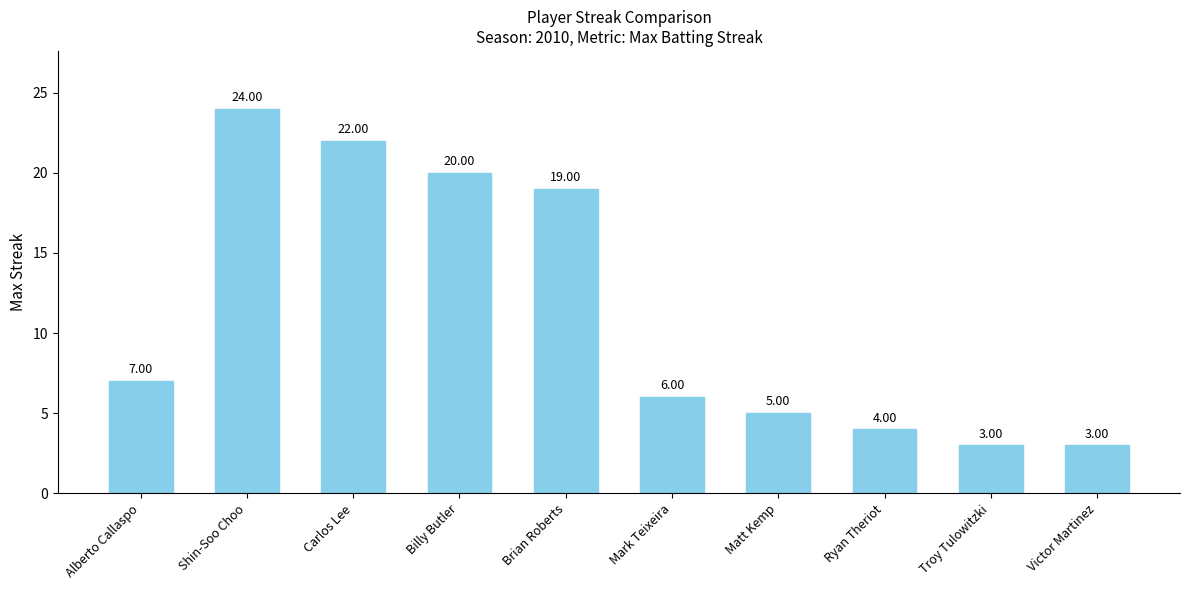

How many bars are there in total?

10